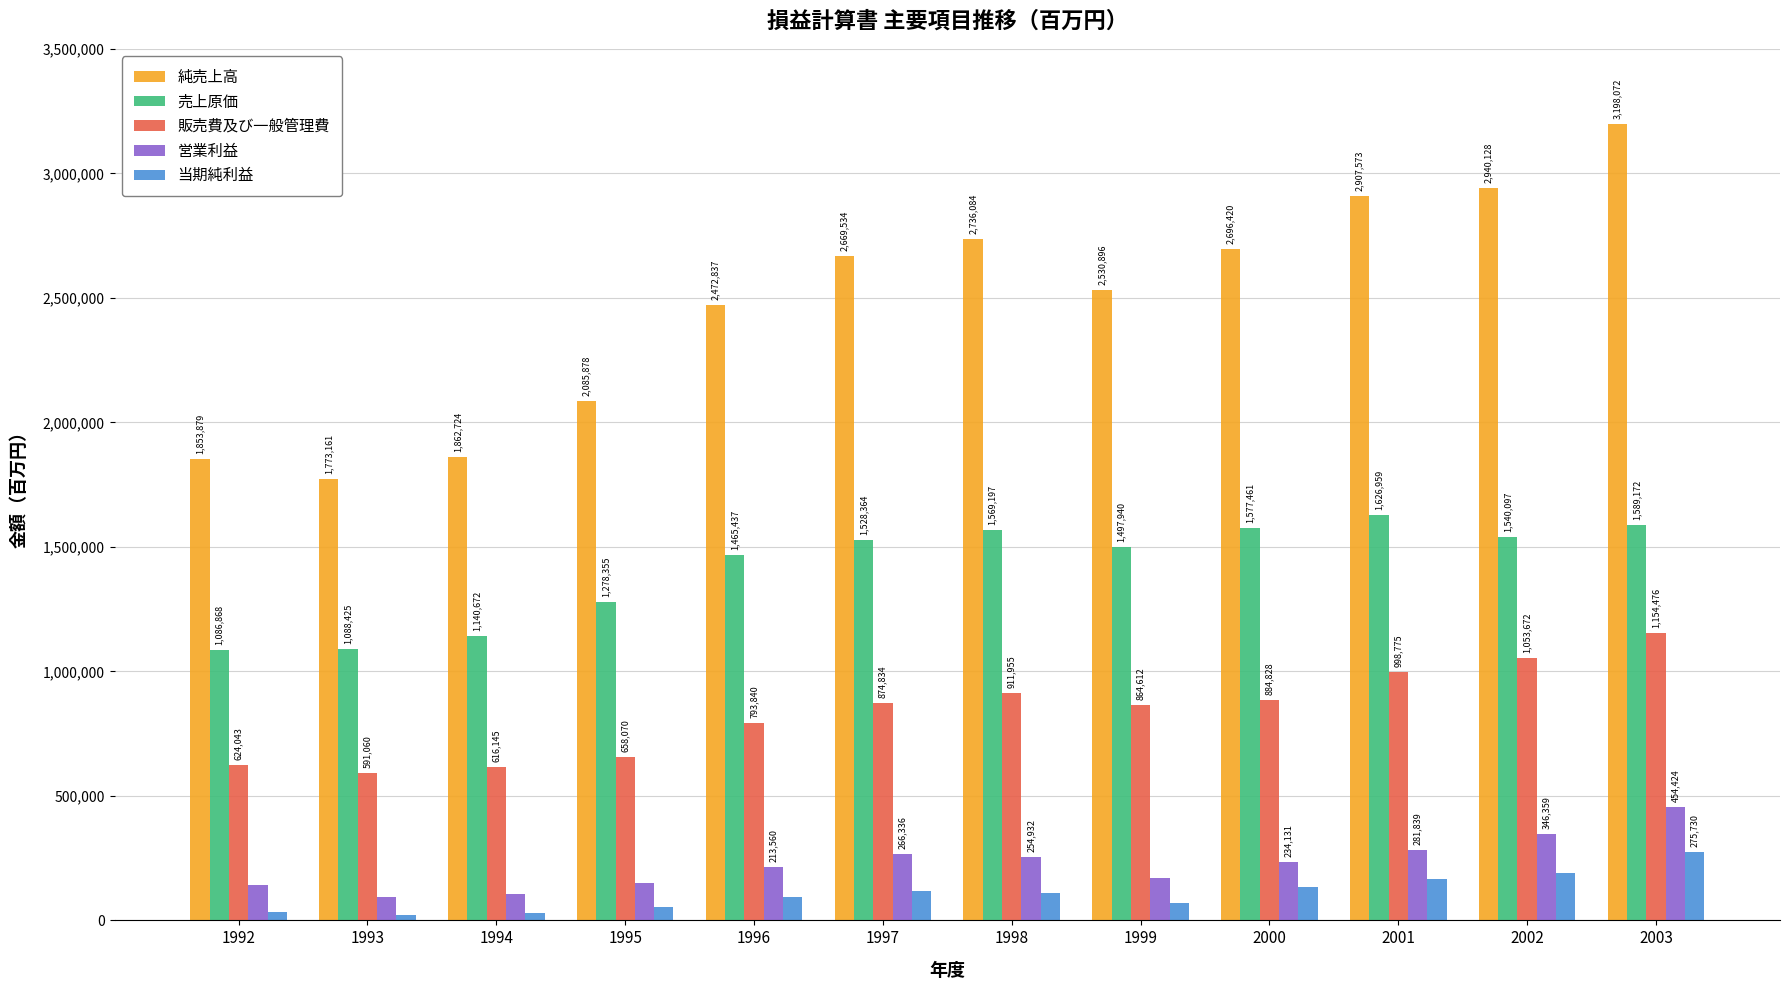

At which label is 販売費及び一般管理費 closest to 872768?

1997